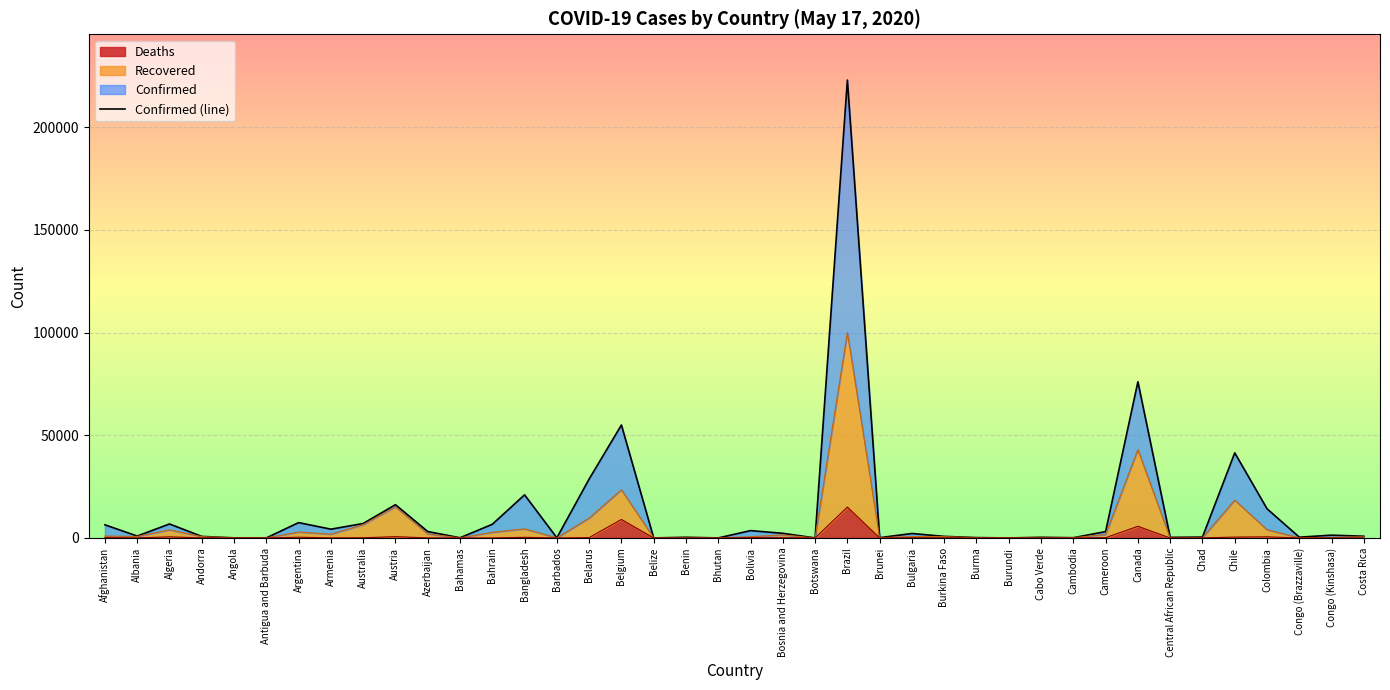

Is the value of Deaths at Cabo Verde greater than the value of Recovered at Bolivia?

No